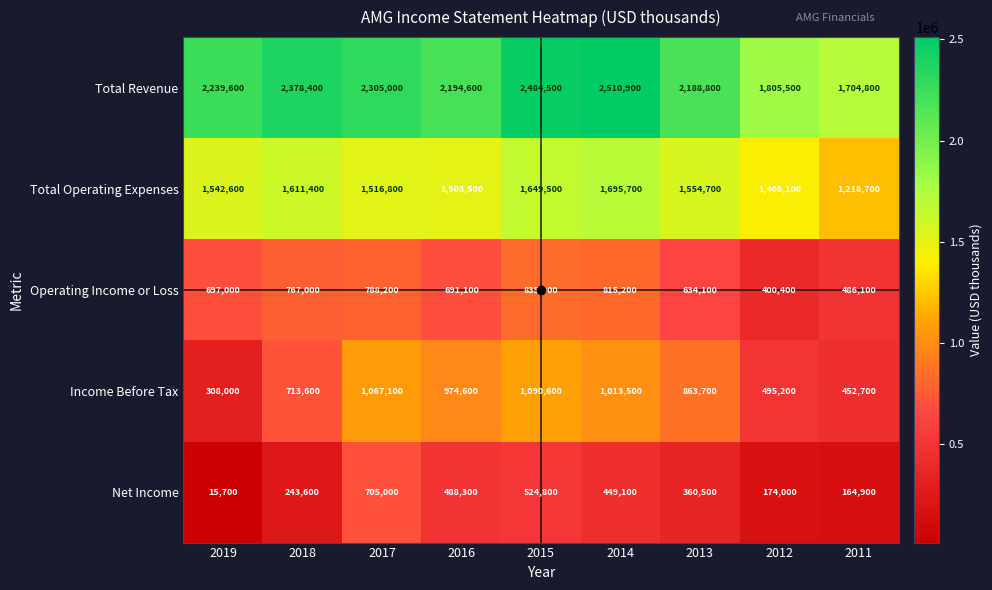

What is the spread (max minus min) of values at 2019?

2223900